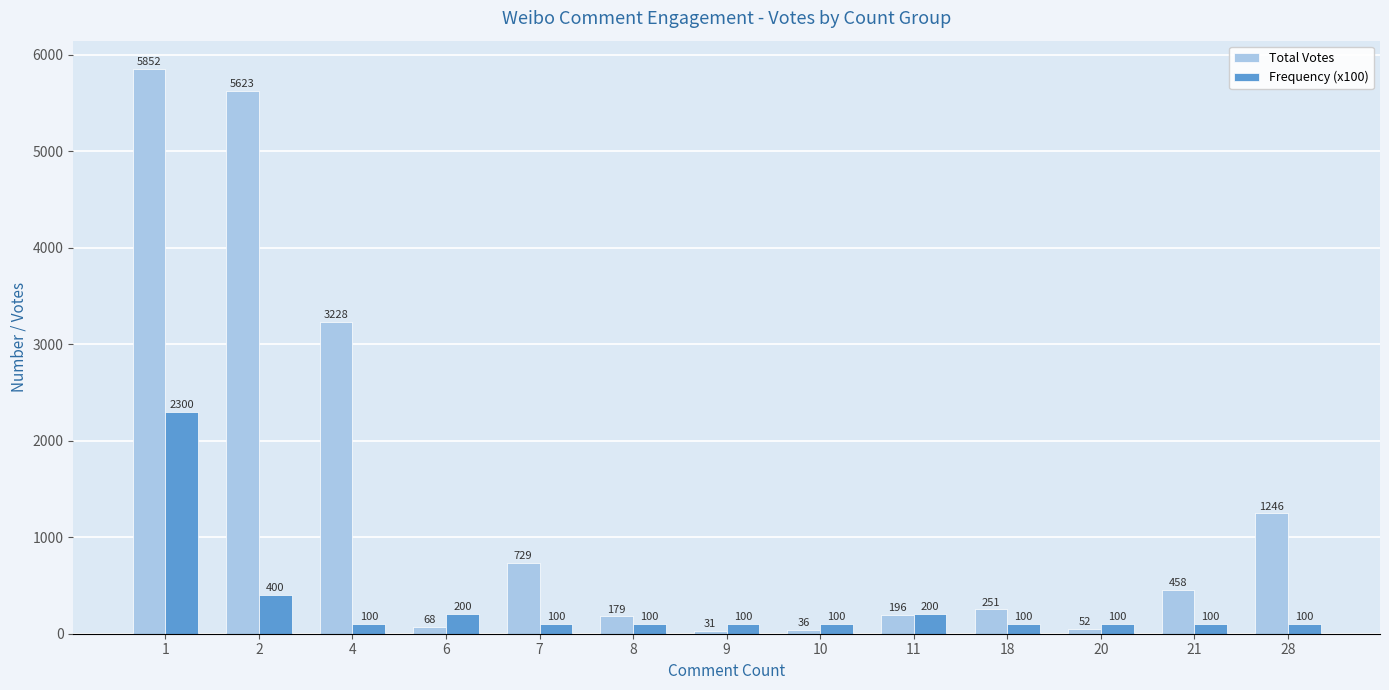

Which series has the largest total across all categories?

Total Votes